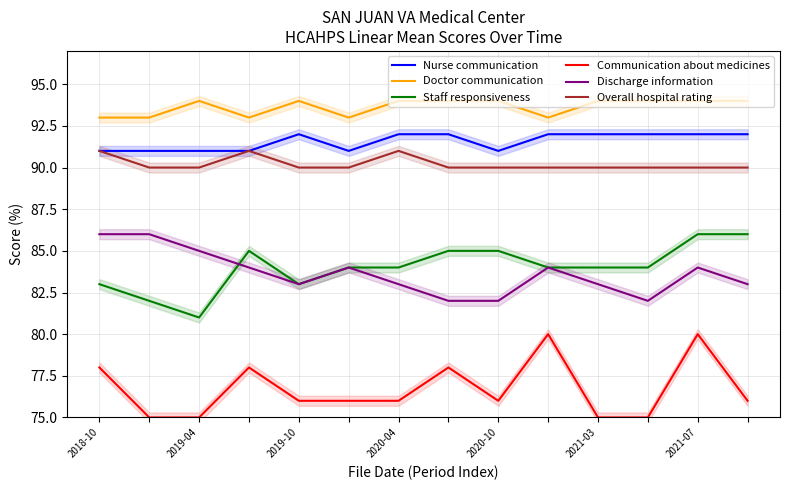

True or false: Staff responsiveness and Overall hospital rating cross at least once.

False